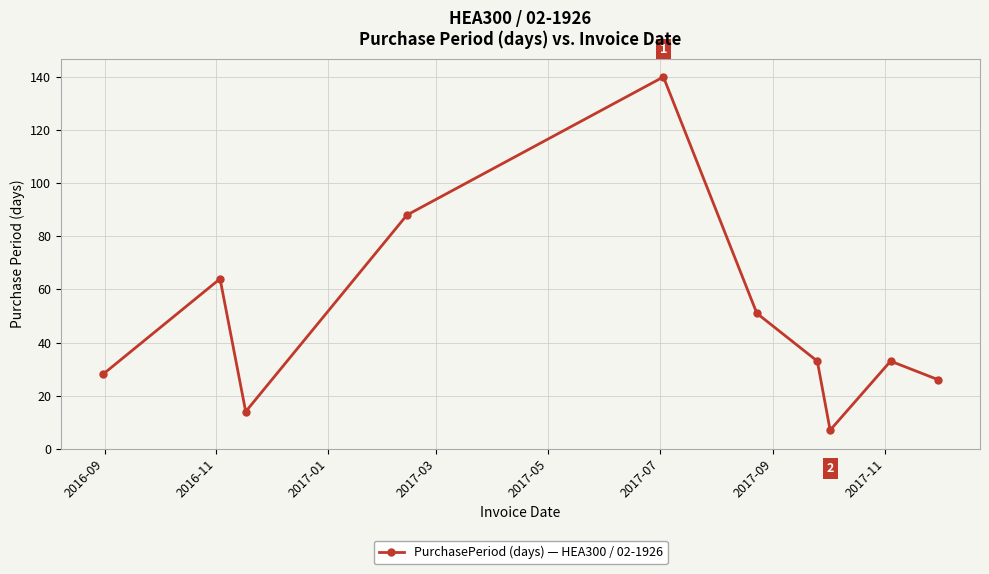

Reading left to right, what are all the values shown in this chart?

28	64	14	88	140	51	33	7	33	26